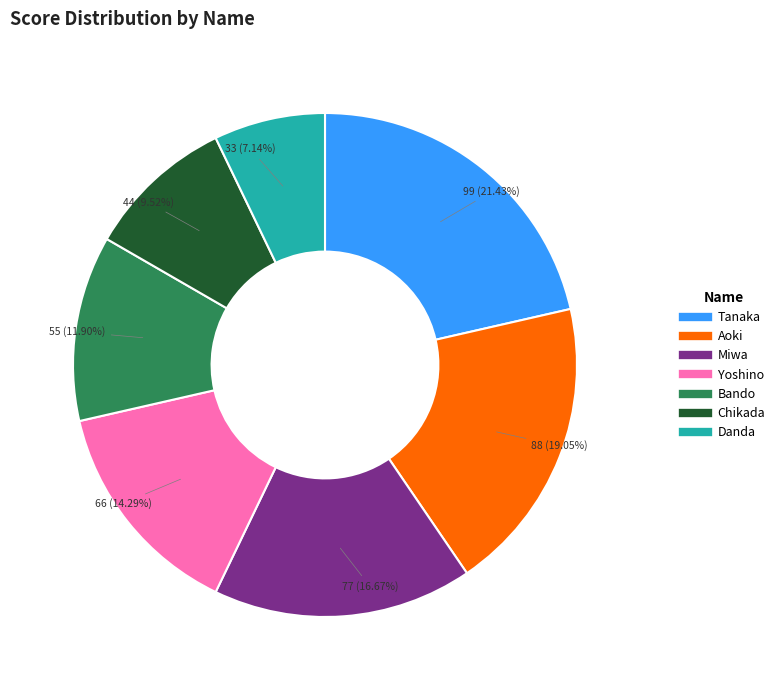

Is Chikada the majority of the pie?

No